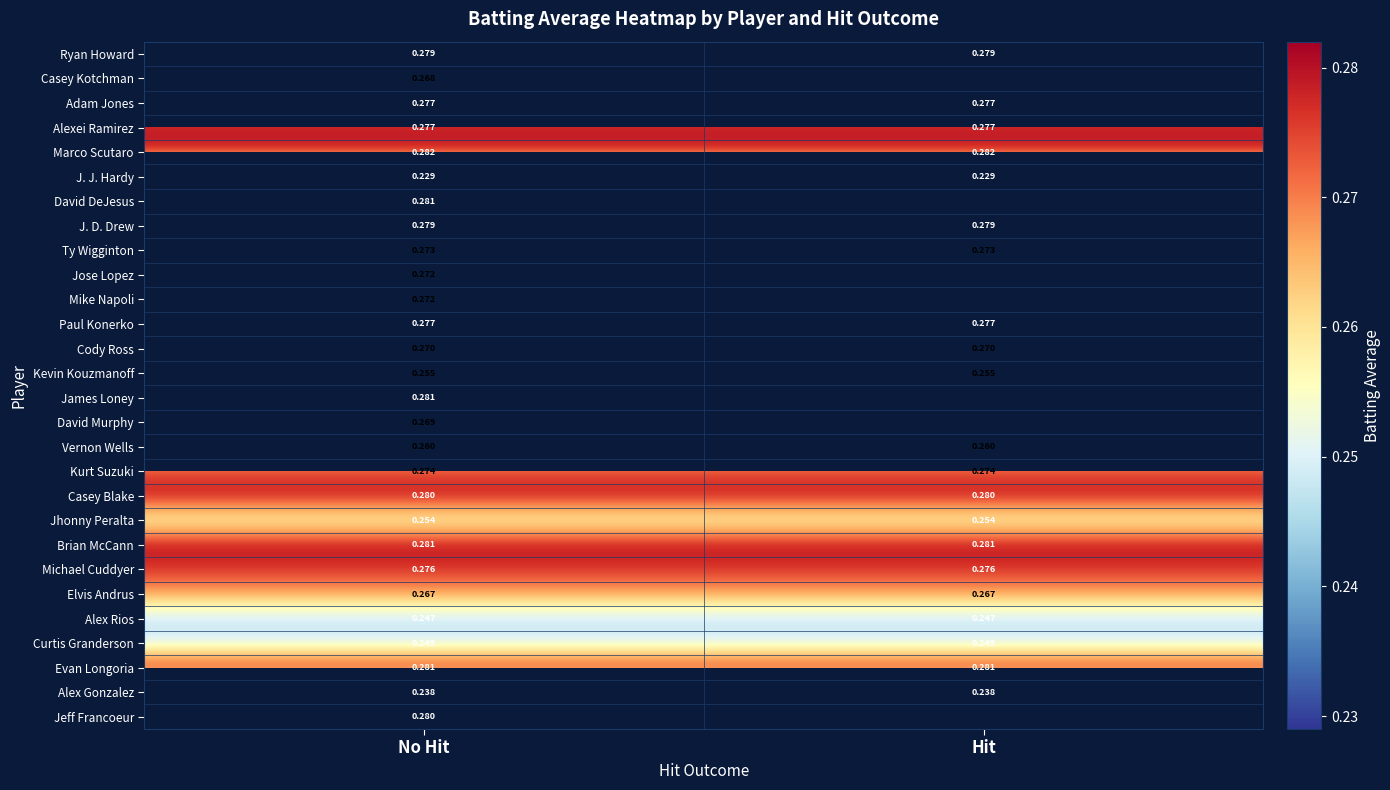

Is the value of Alexei Ramirez at Hit greater than the value of Vernon Wells at No Hit?

Yes